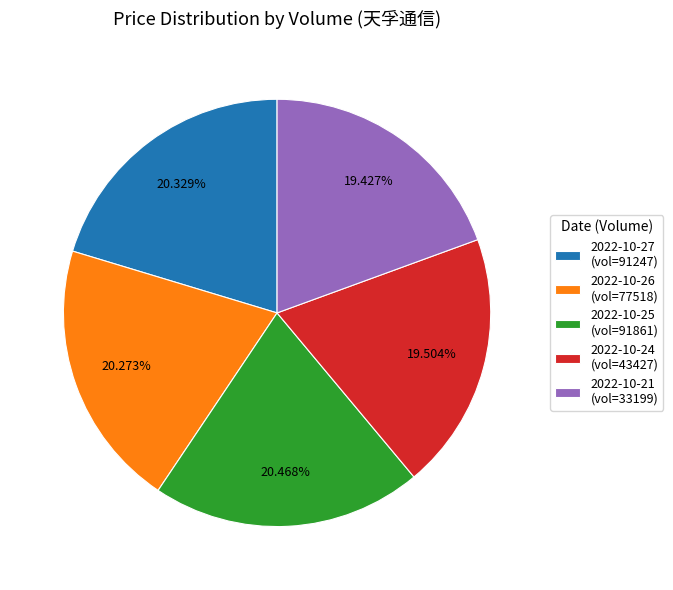

Do 2022-10-24 (vol=43427) and 2022-10-21 (vol=33199) together represent more than half of the pie?

No